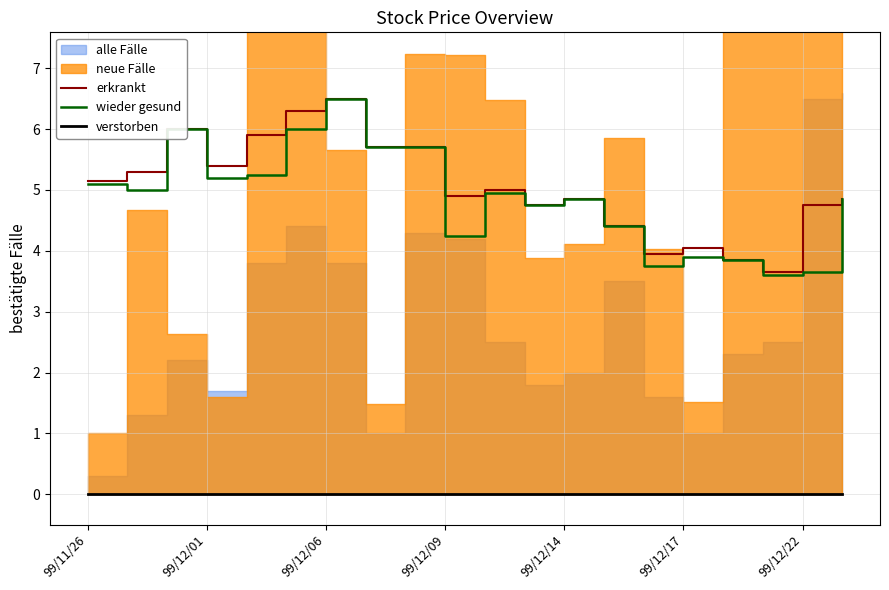

The wieder gesund series shows 5.2 at 99/12/01. True or false?

True